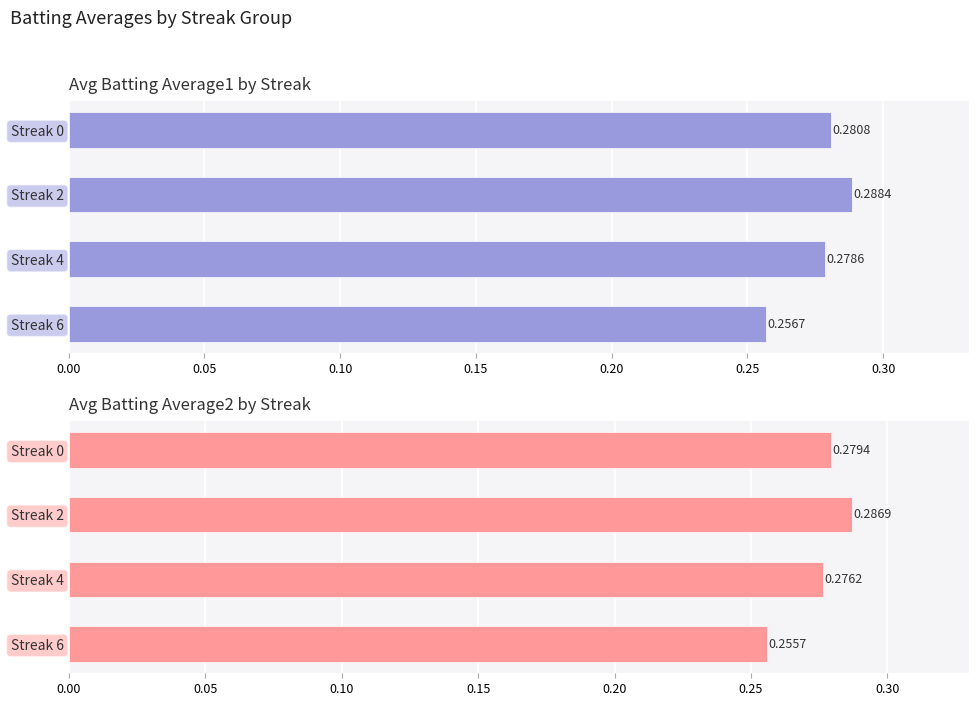

Rank the series at Streak 2 from lowest to highest value.

Batting Average2, Batting Average1